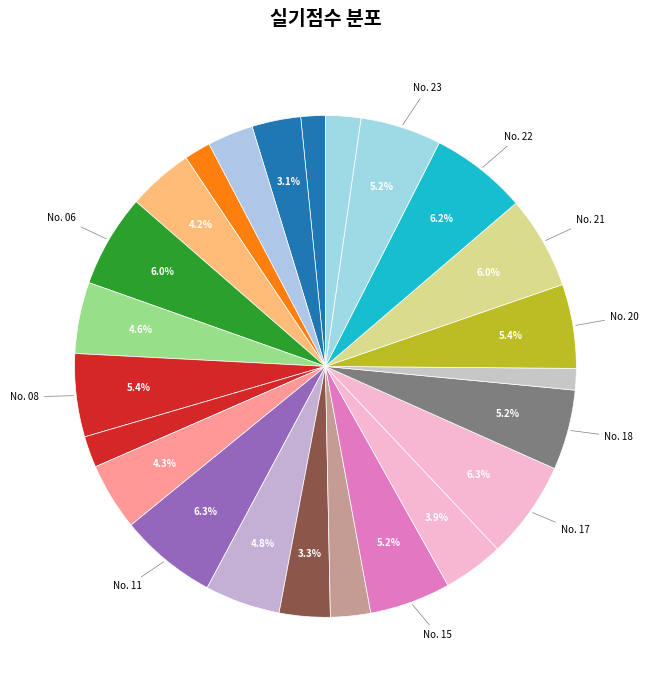

How many segments does this pie chart have?

24